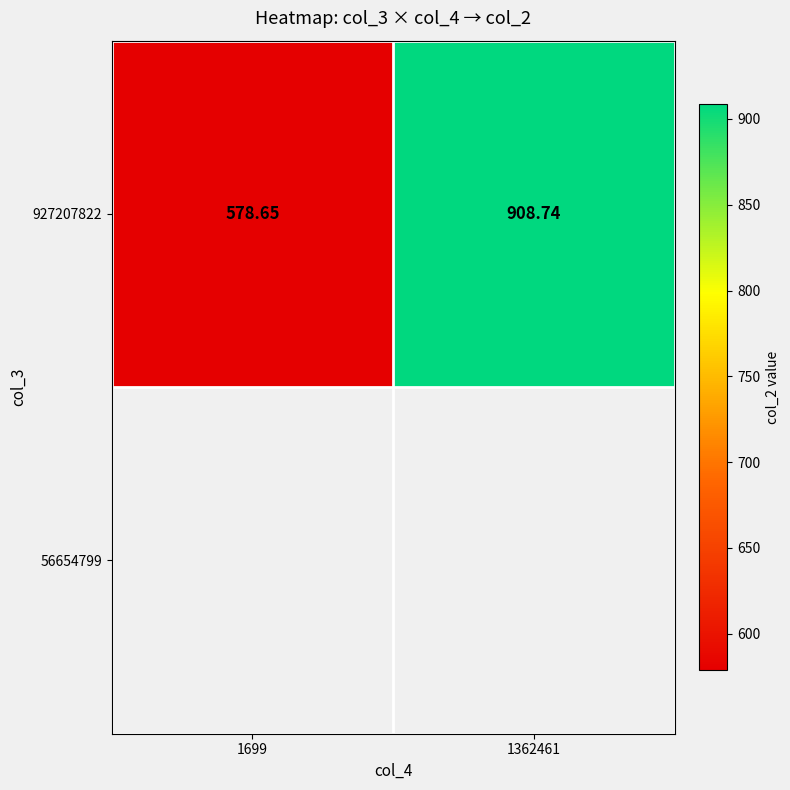

How many data points are less than 908?

1